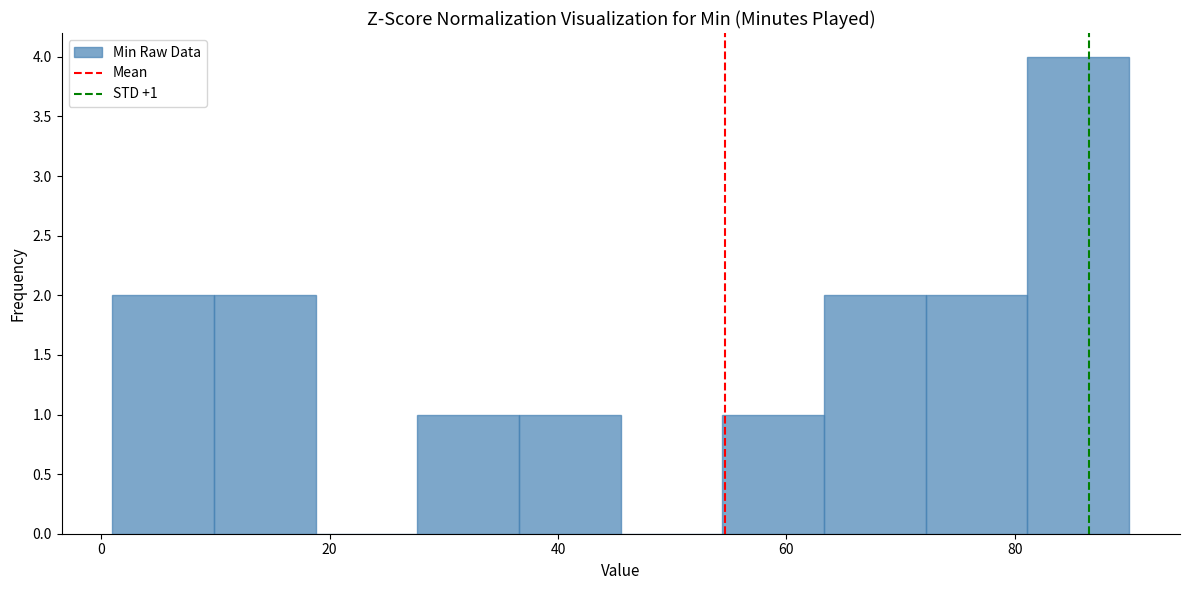

Which range on the x-axis has the tallest bar?

82 to 90